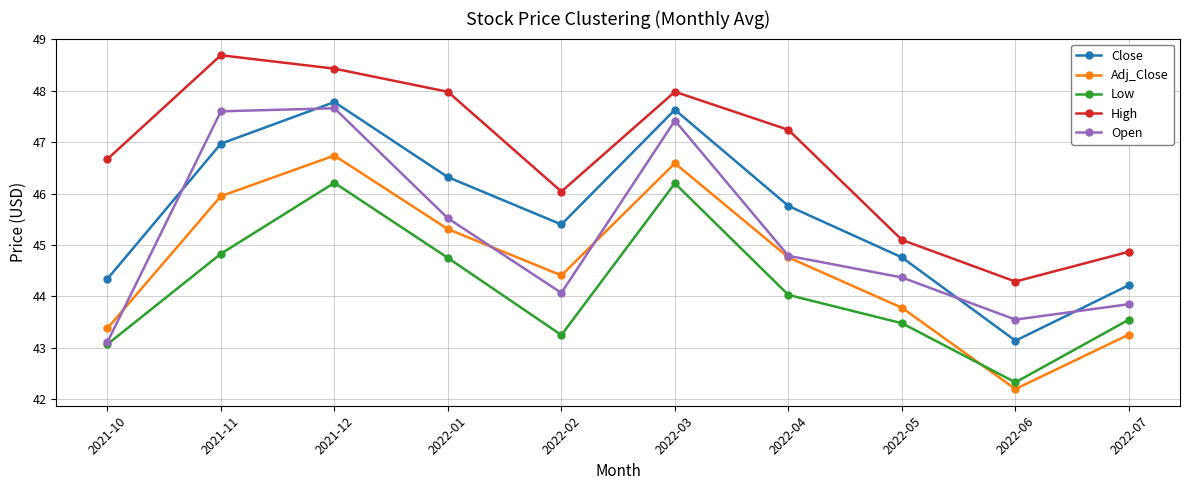

How many lines are shown in the chart?

5